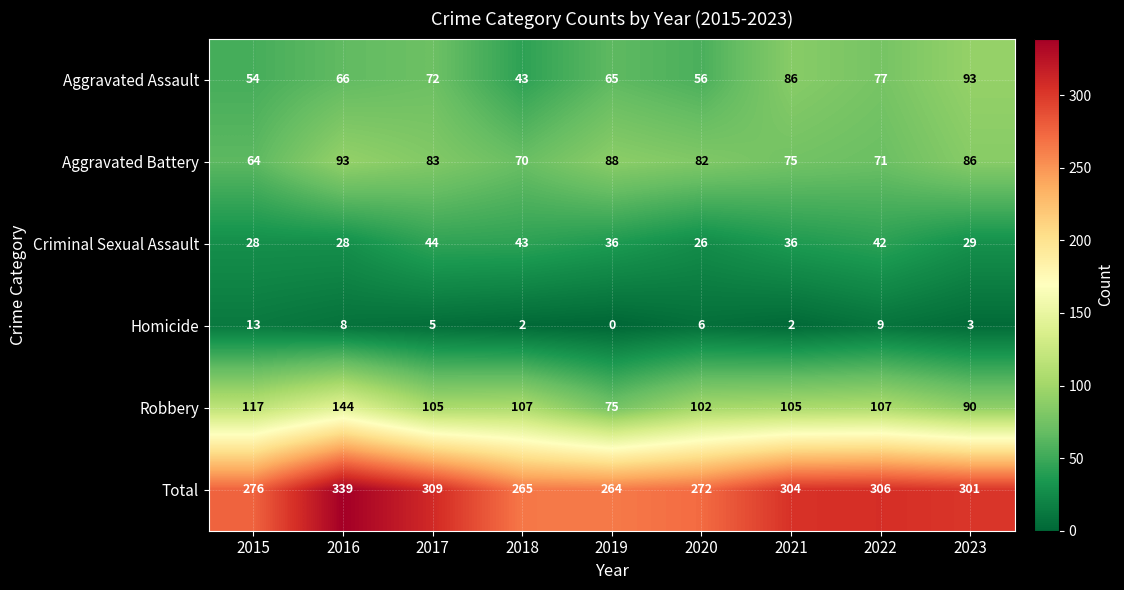

Which series has the largest range (max minus min)?

Total